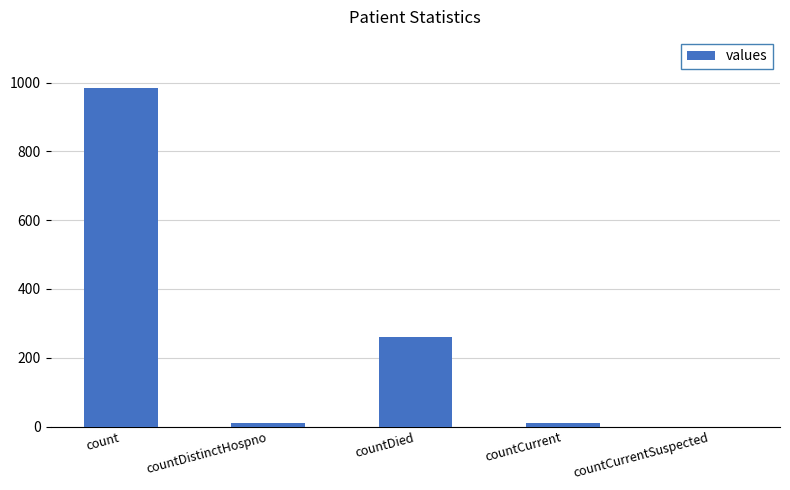

What is the greatest value displayed?

985